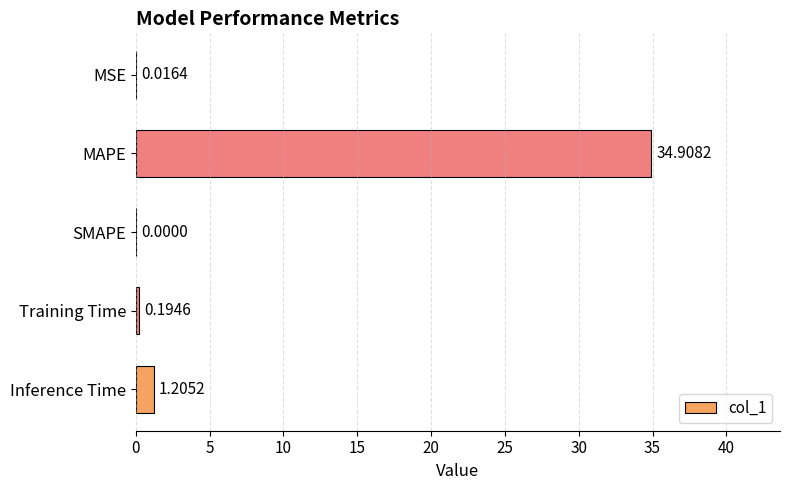

Where is the data nearest to the value 17?

Inference Time